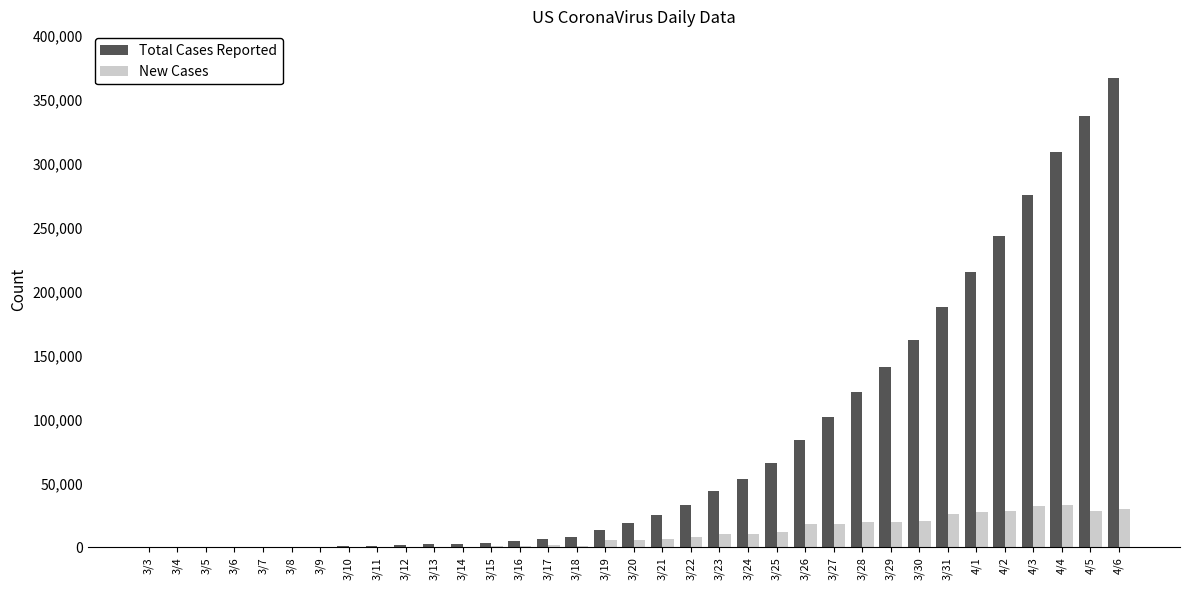

What is the sum of all Total Cases Reported values?

2833049